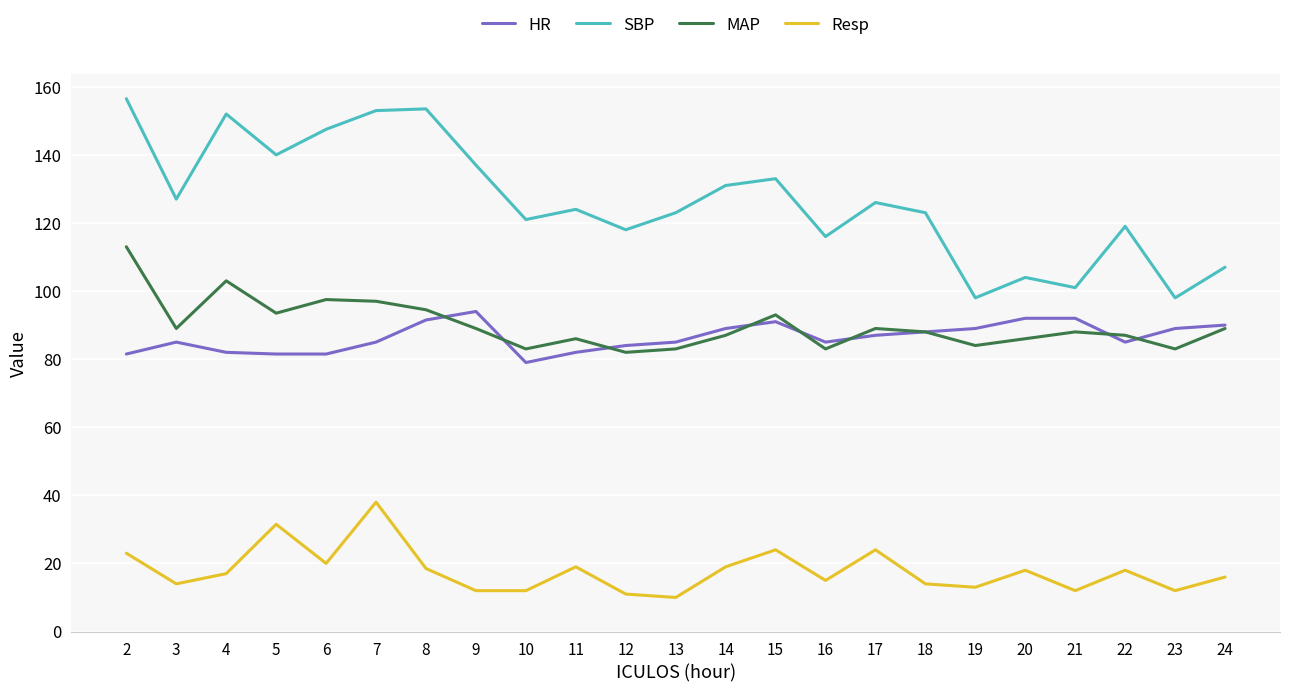

What is the sum of the HR values at 3 and 21?

177.0